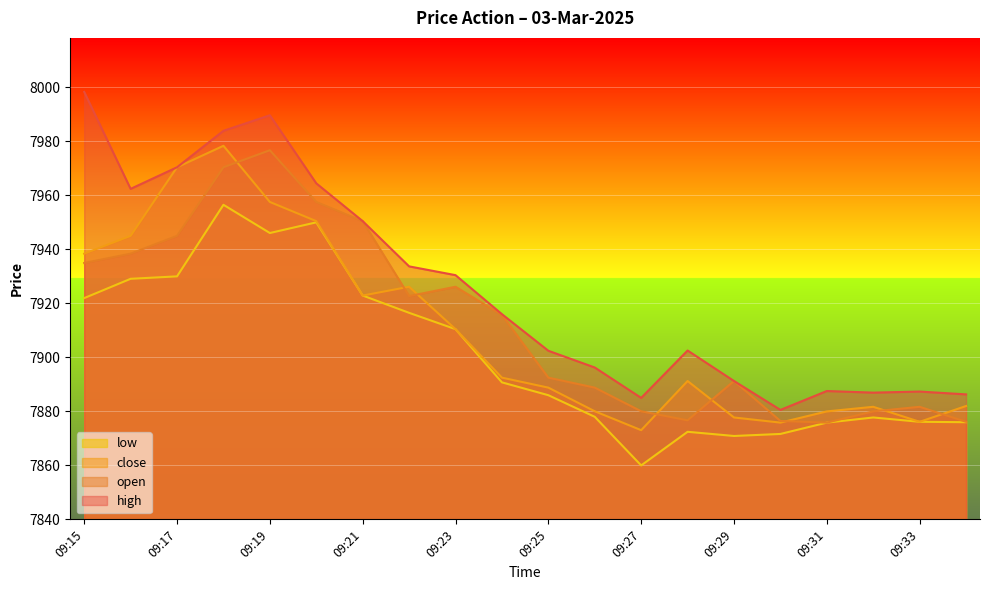

True or false: close and high cross at least once.

False